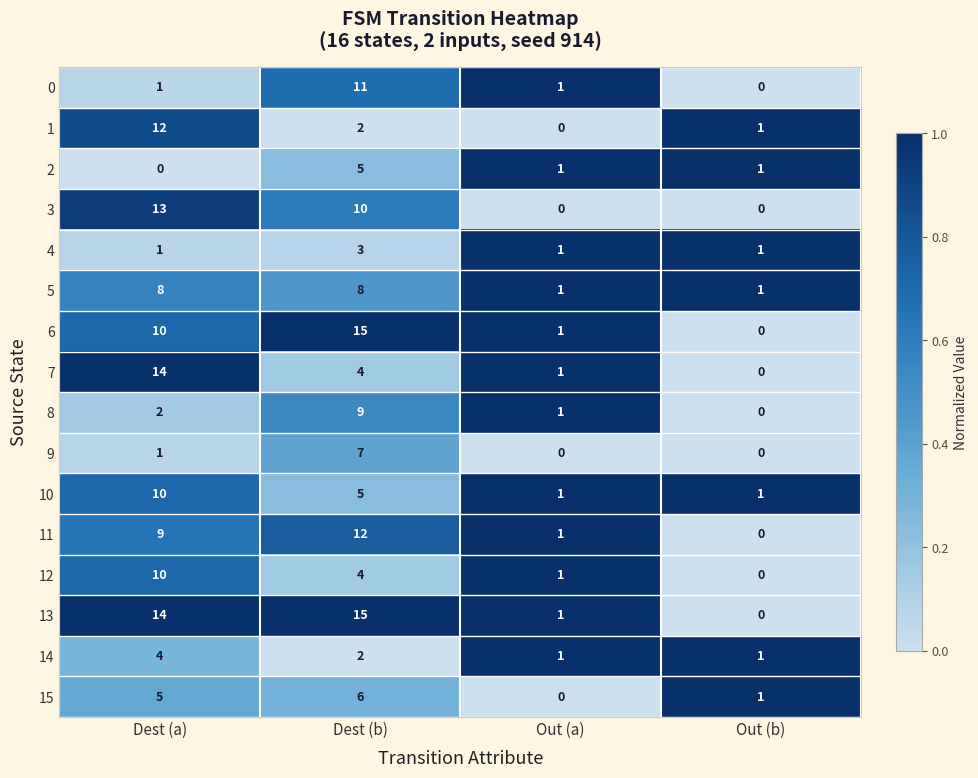

What is the spread (max minus min) of values at Dest (b)?

13